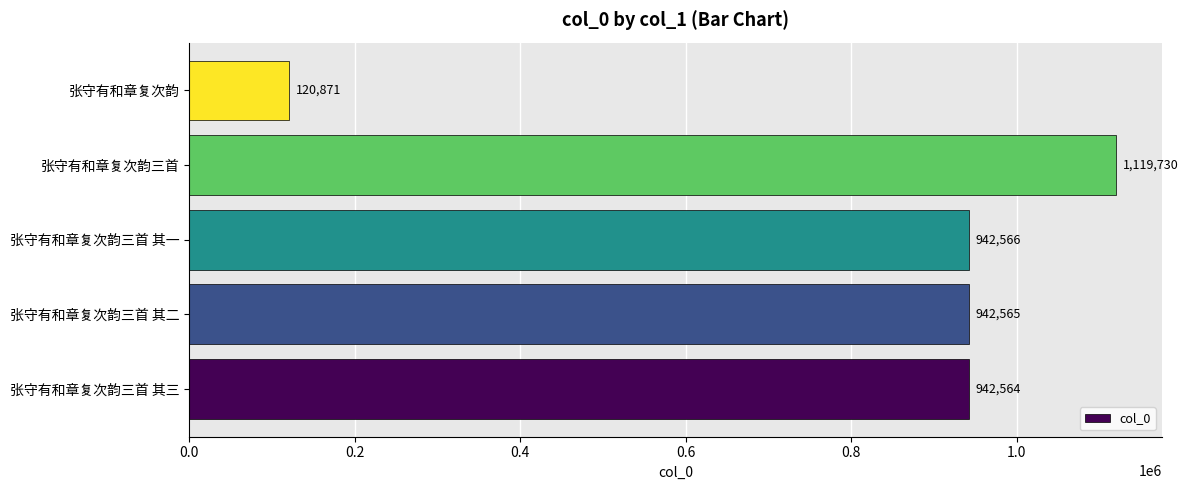

At which category does the chart reach its peak across all series?

张守有和章复次韵三首